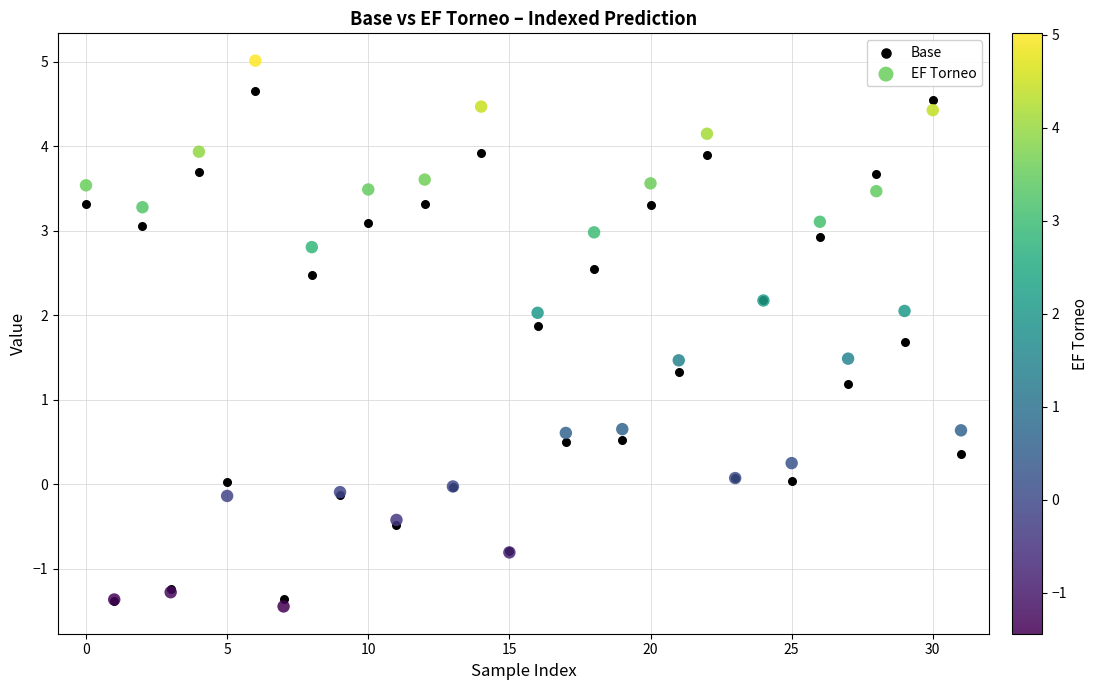

Which series reaches the minimum Y coordinate?

EF Torneo